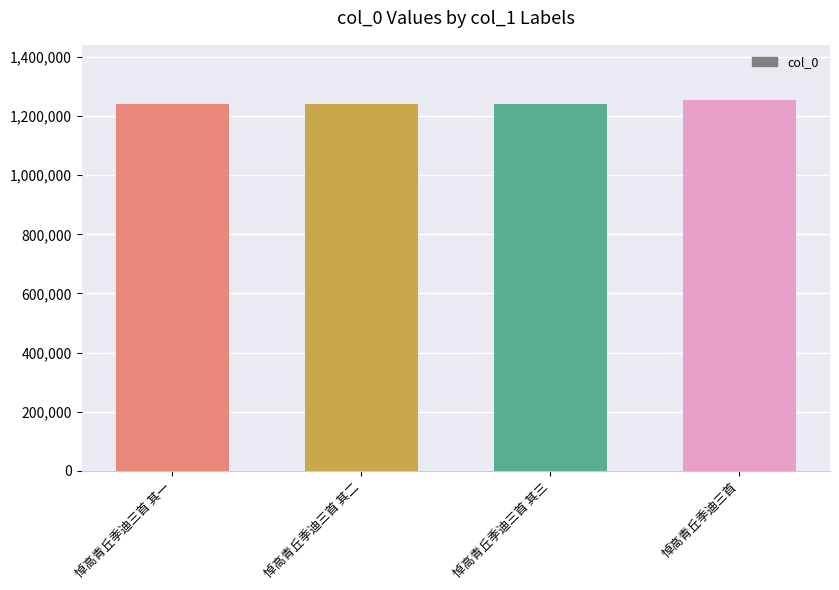

What is the difference between the values at 悼高青丘季迪三首 其二 and 悼高青丘季迪三首 其一?

1